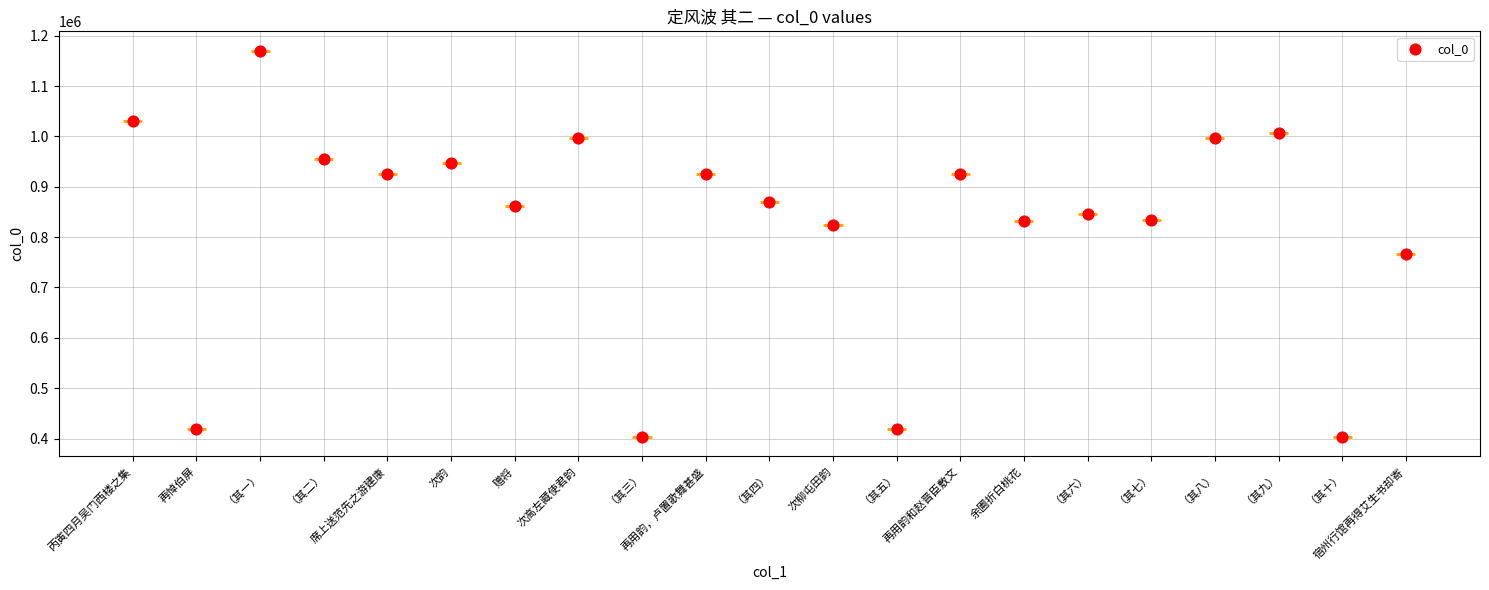

Between （其三） and （其一）, which is larger?

（其一）